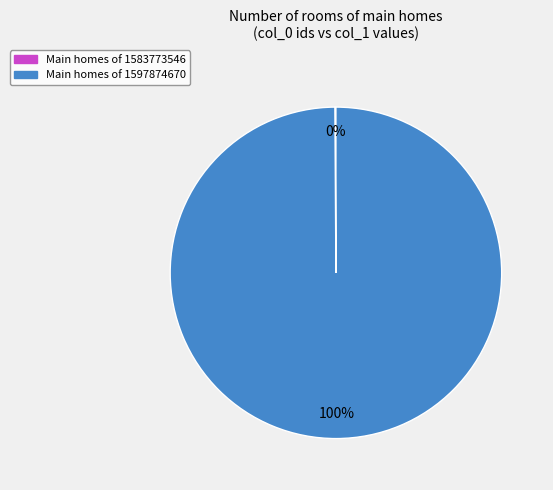

Does any single category account for the majority?

Yes